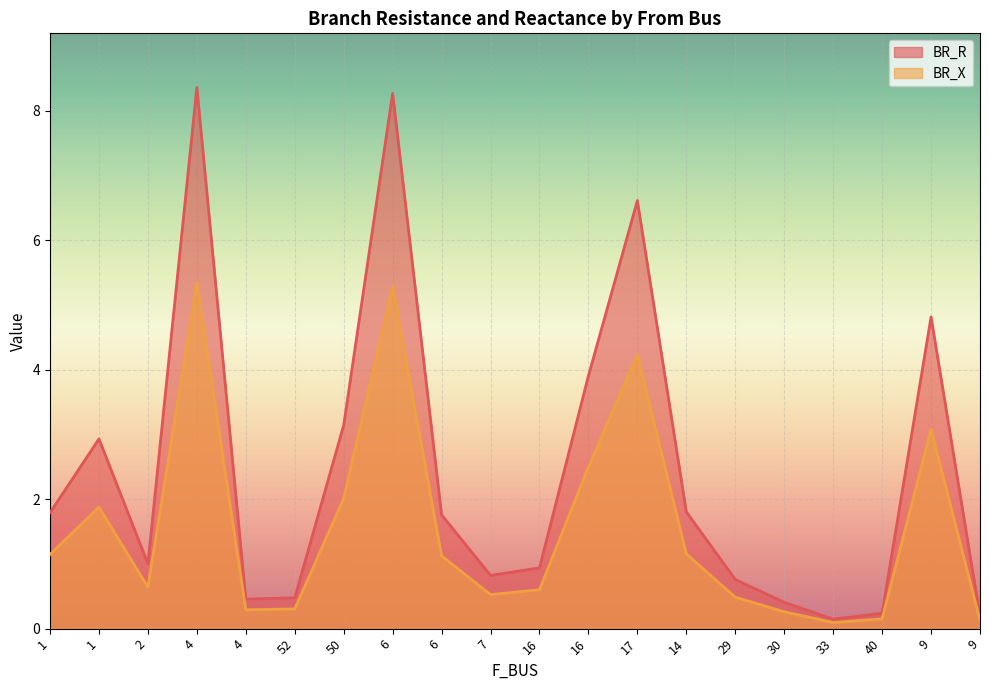

In BR_X, how many points are higher than both neighbors (excluding endpoints)?

5